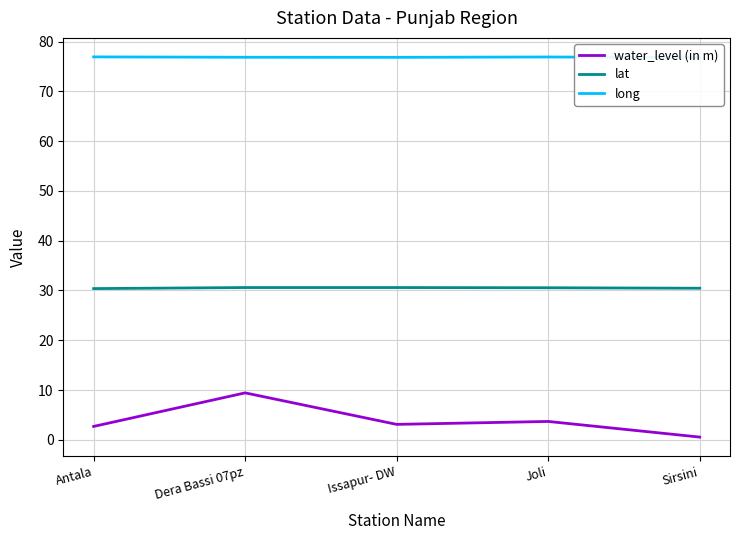

Which series has the widest spread of values?

water_level (in m)